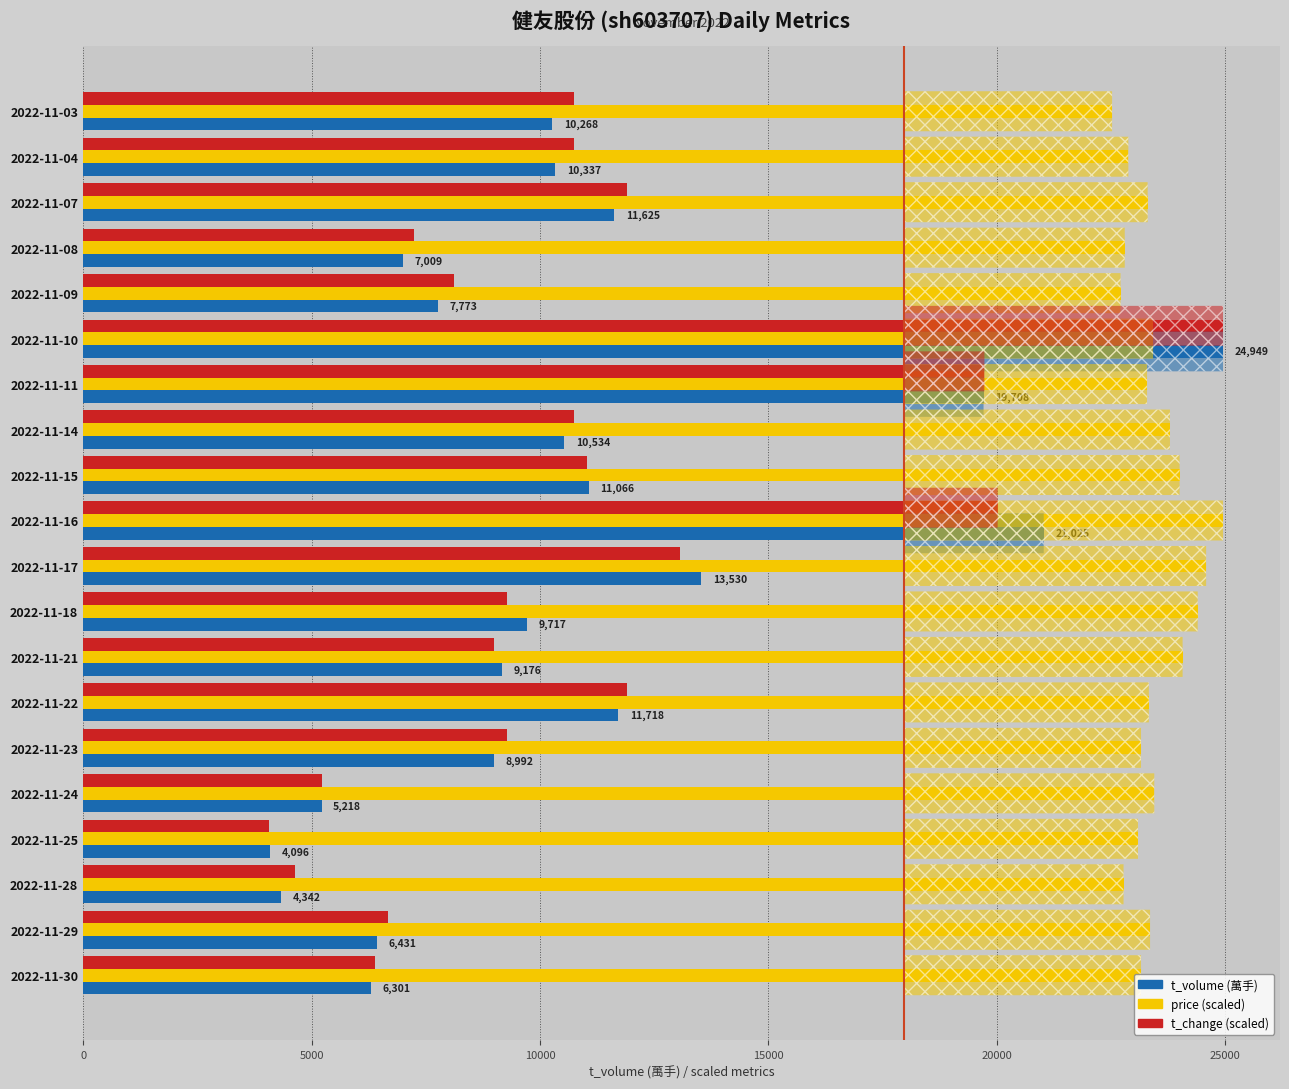

At which category is the sum across all series the highest?

2022-11-10